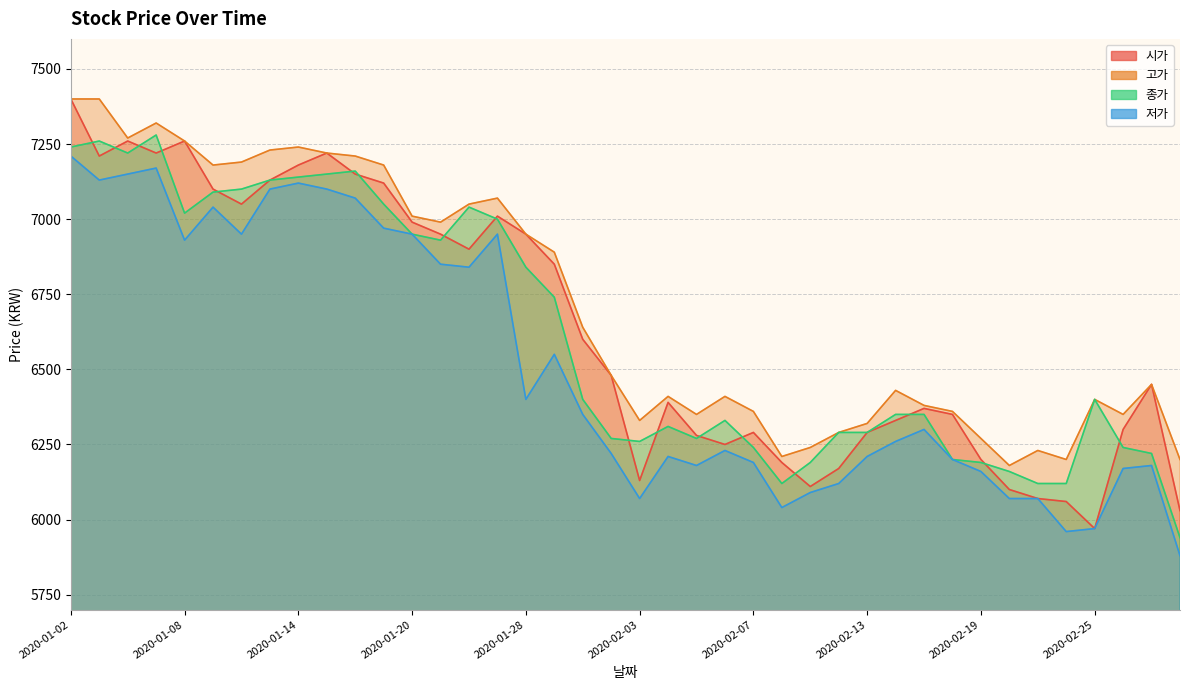

At which category does the chart reach its peak across all series?

2020-01-02